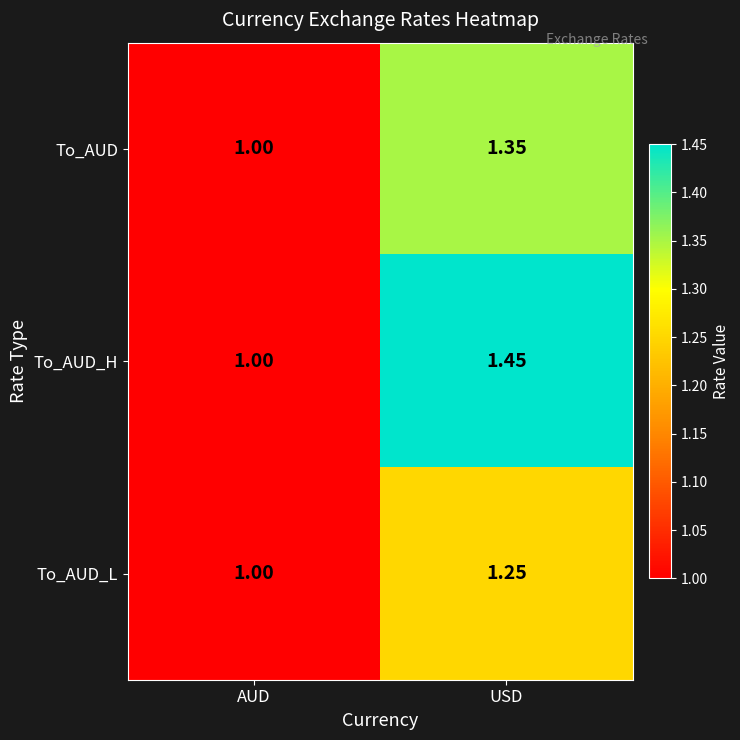

At which label does To_AUD_H reach its peak?

USD